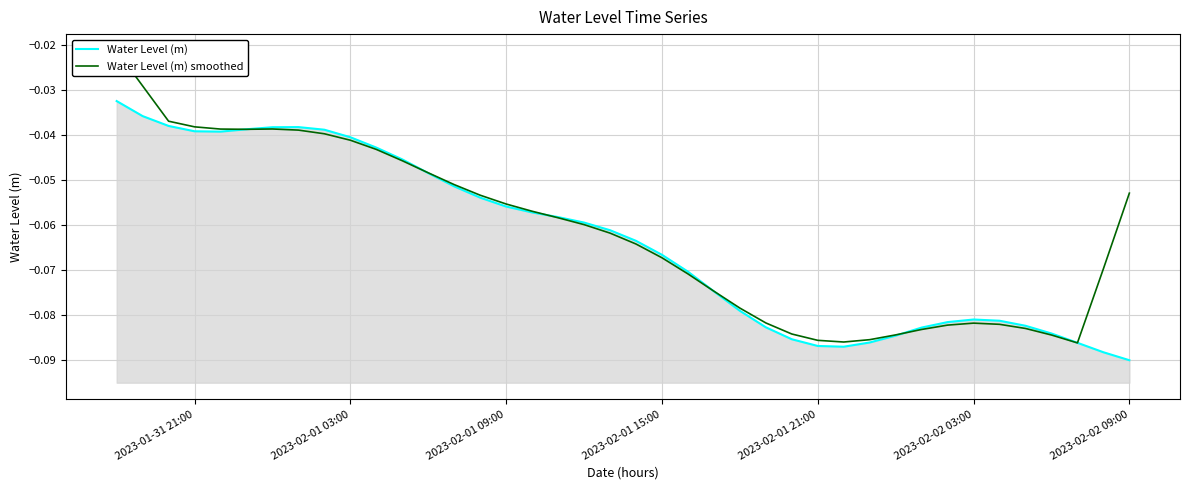

What is the minimum value for Water Level (m) smoothed?

-0.1